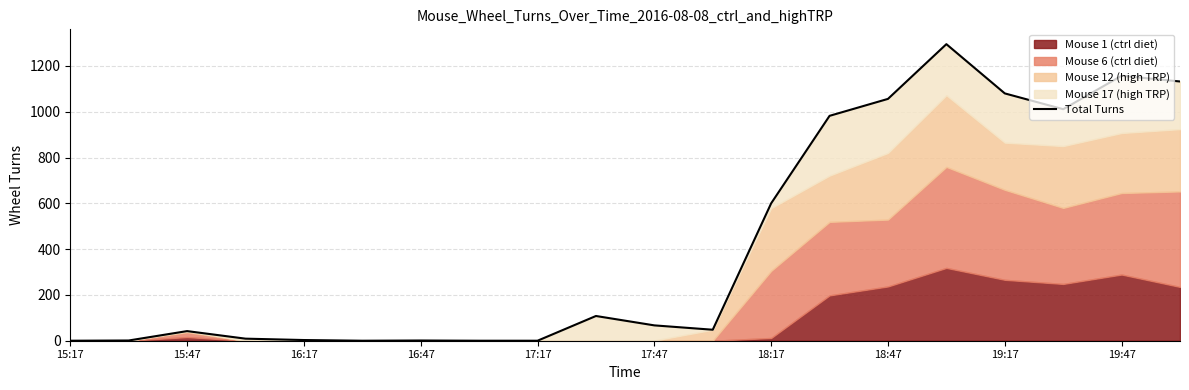

What is the change in value from 15:47 to 17:47?

-1